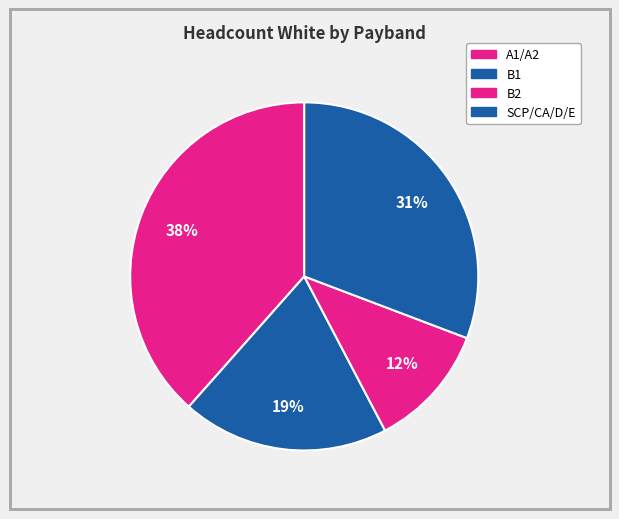

What portion of the pie excludes SCP/CA/D/E?

69.2%